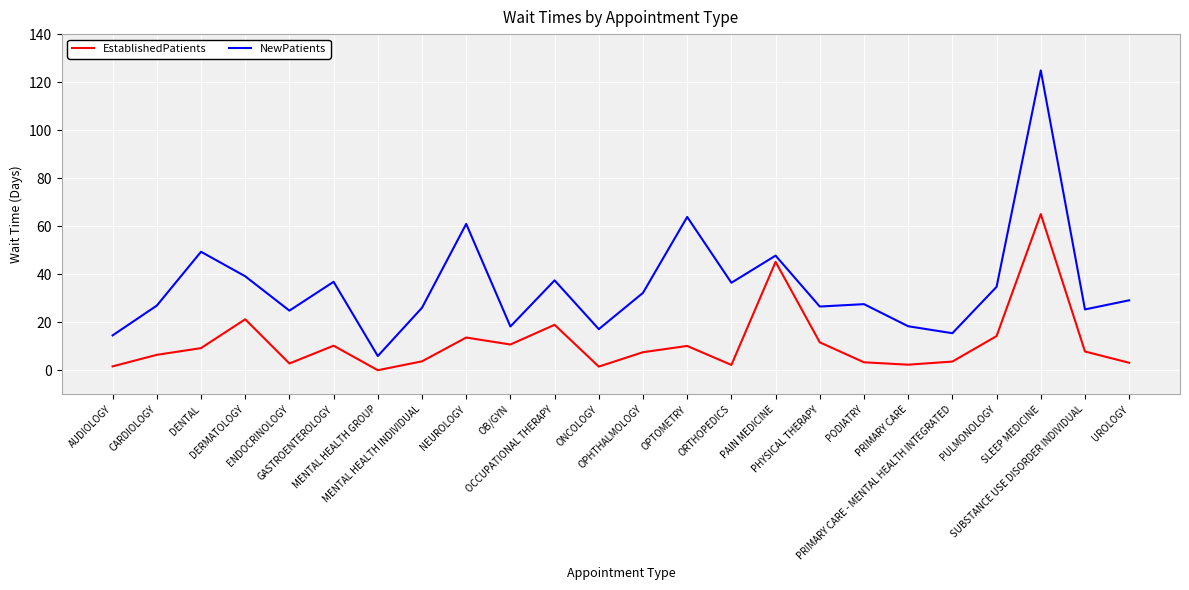

Which series has the largest total across all categories?

NewPatients